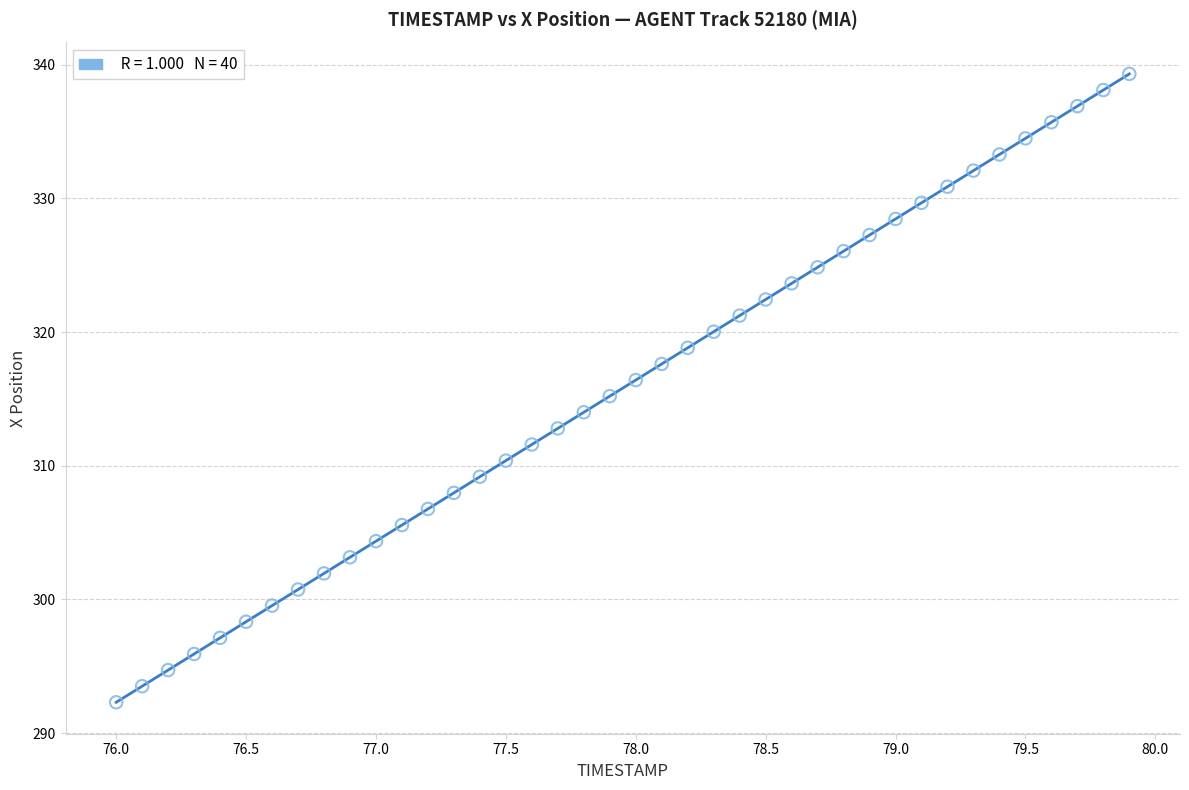

What is the range of Y values (max minus min)?

47.0